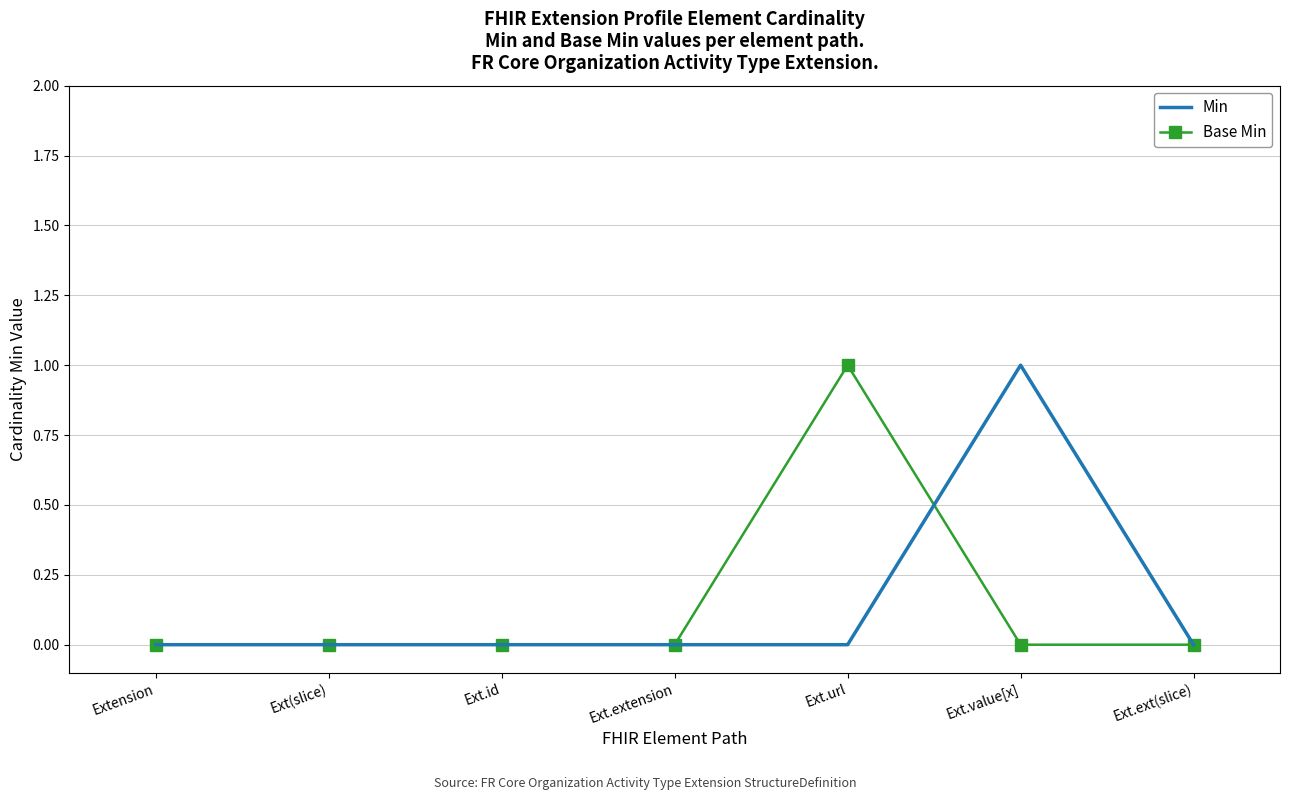

True or false: Min has a value of 0 at Ext.ext(slice).

True